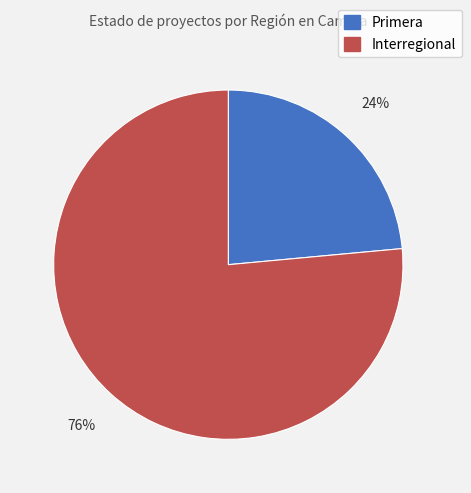

What is the largest slice in the pie chart?

Interregional